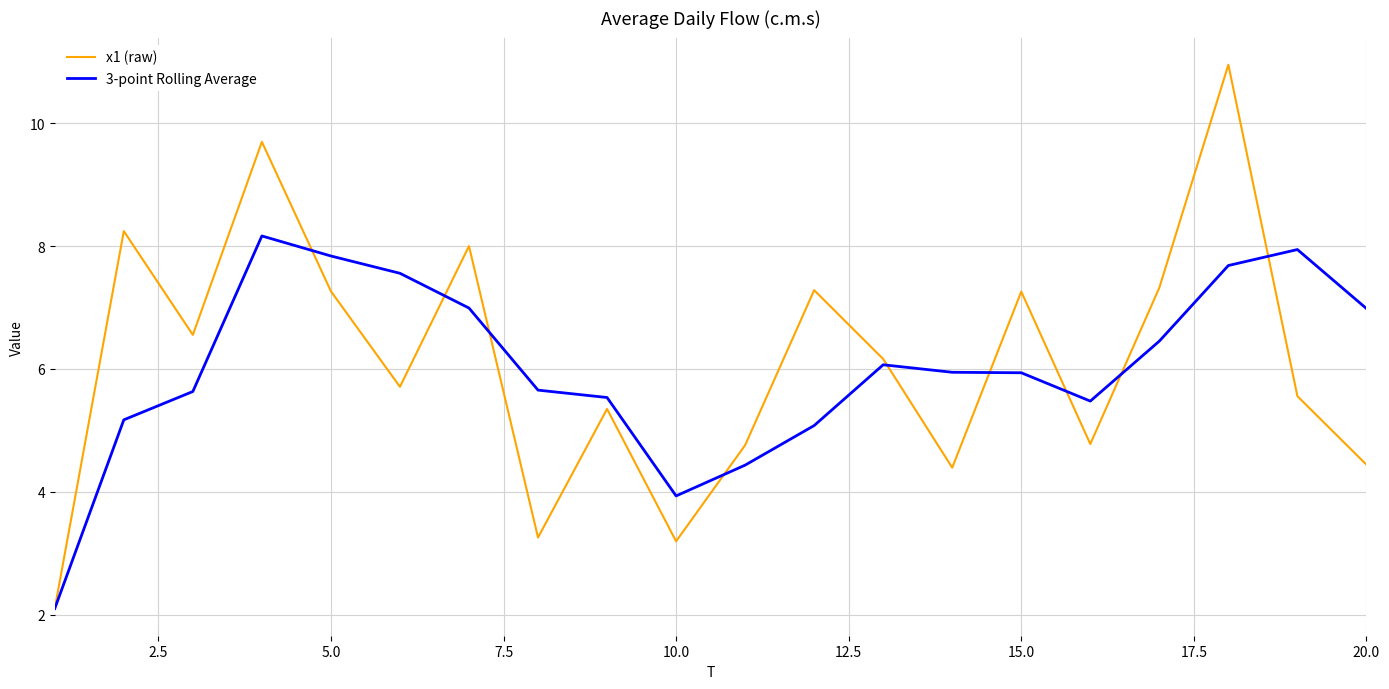

Is this an area chart (filled region under the line)?

No